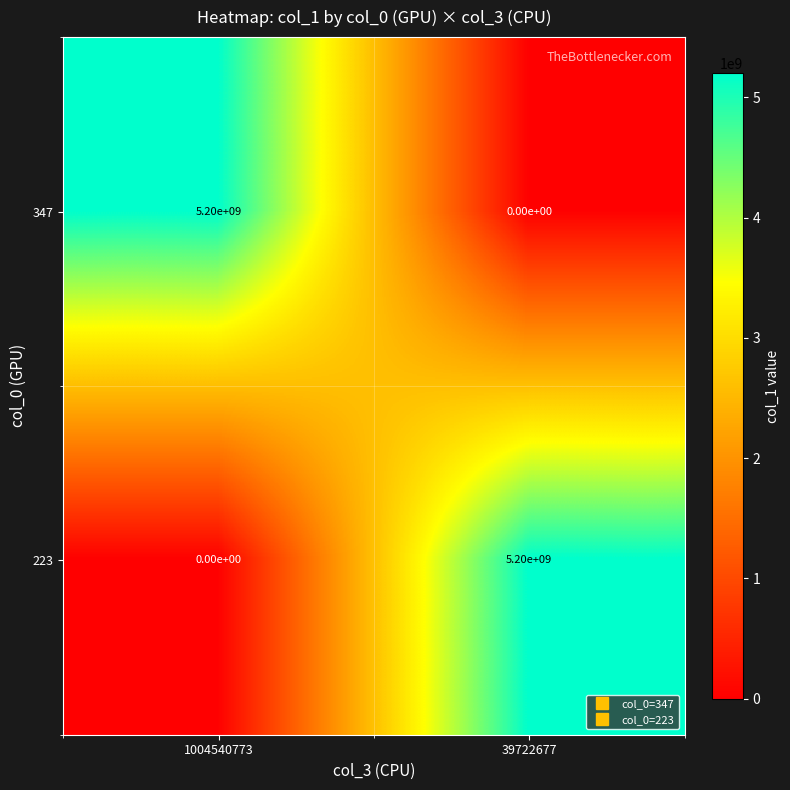

The value of 223 at 39722677 is 5200000000. True or false?

True